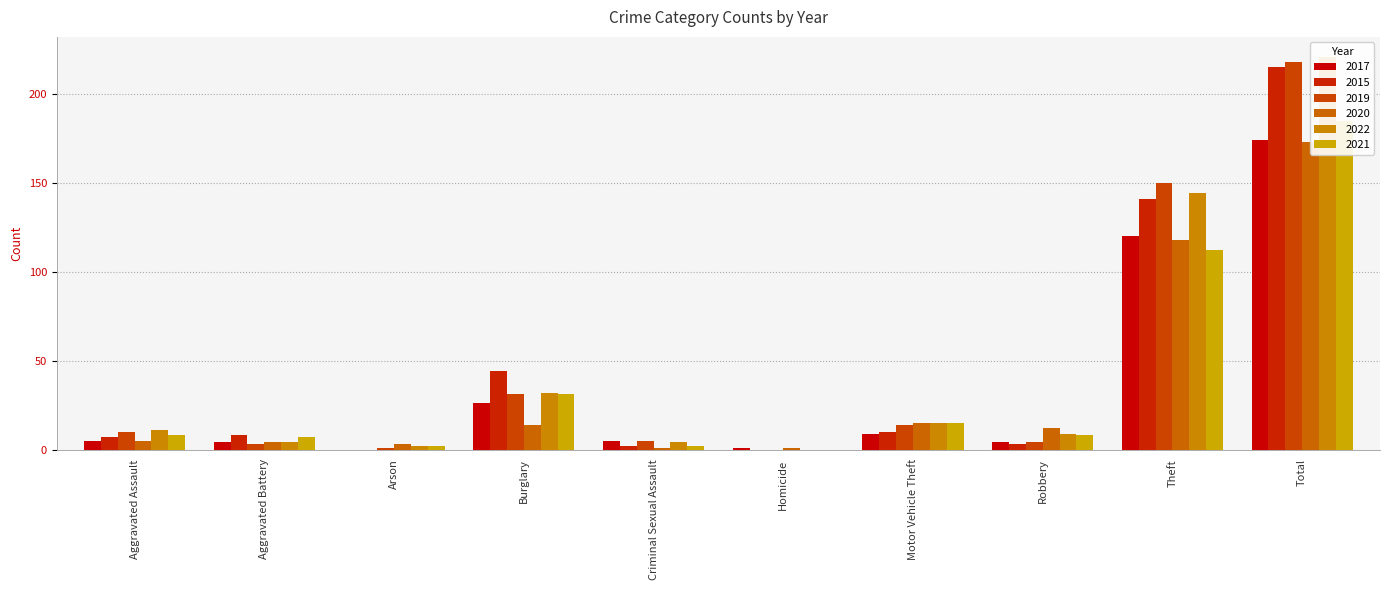

What is the label of the 9th bar from the left?

Theft